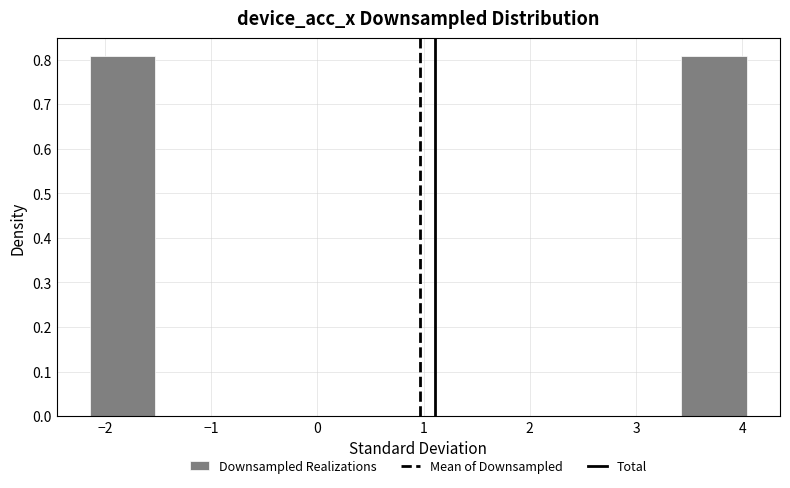

Reading left to right, list every bar in this chart as the range it spans on the x-axis followed by its height. Neither the bar edges nor the heights are printed on the chart, so give them approximately, as read against the axes.

-2.1 to -1.5: 0.81
-1.5 to -0.9: 0
-0.9 to -0.3: 0
-0.3 to 0.3: 0
0.3 to 1.0: 0
1.0 to 1.6: 0
1.6 to 2.2: 0
2.2 to 2.8: 0
2.8 to 3.4: 0
3.4 to 4.0: 0.81